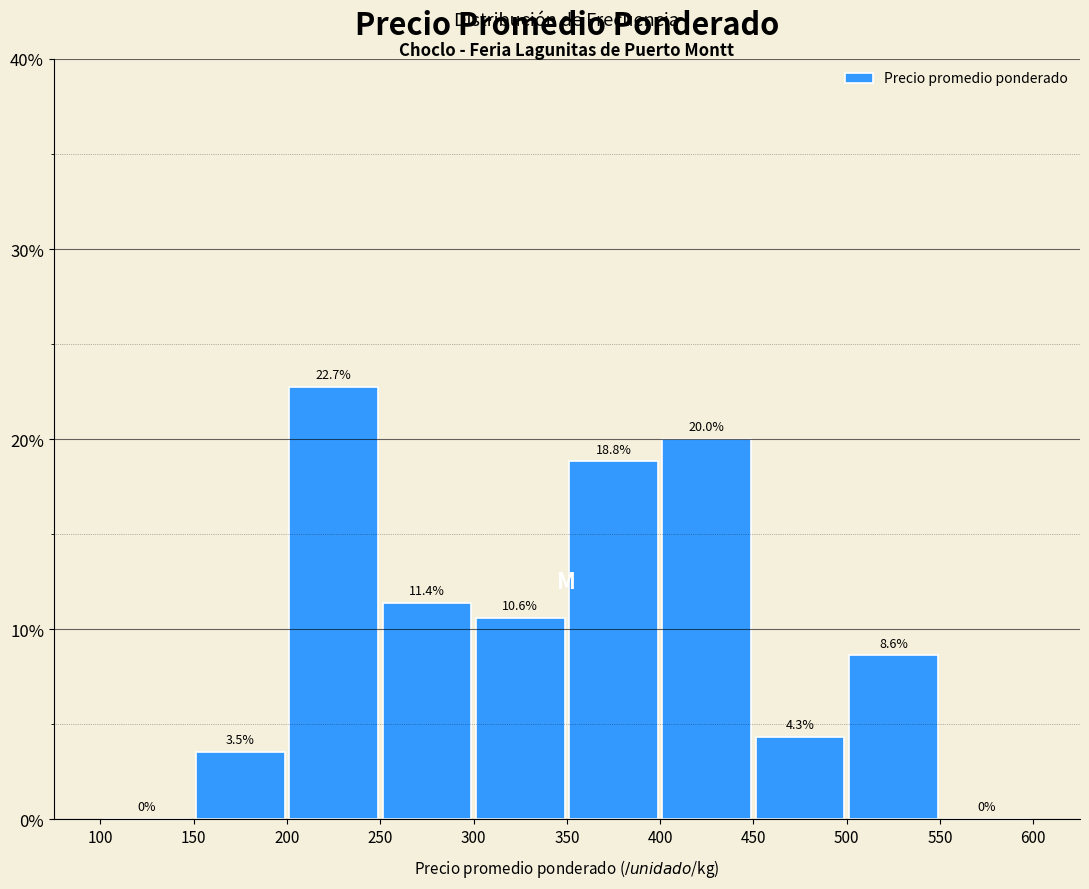

Which range on the x-axis has the tallest bar?

200 to 250